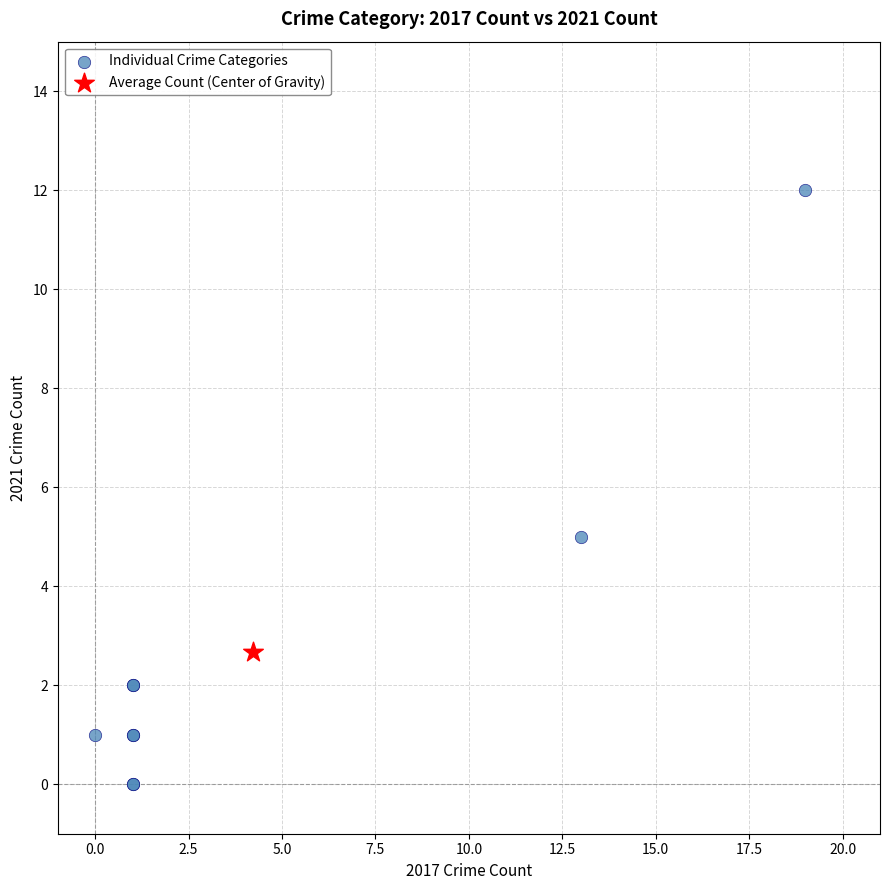

What are all the series names shown in the legend?

Individual Crime Categories, Average Count (Center of Gravity)